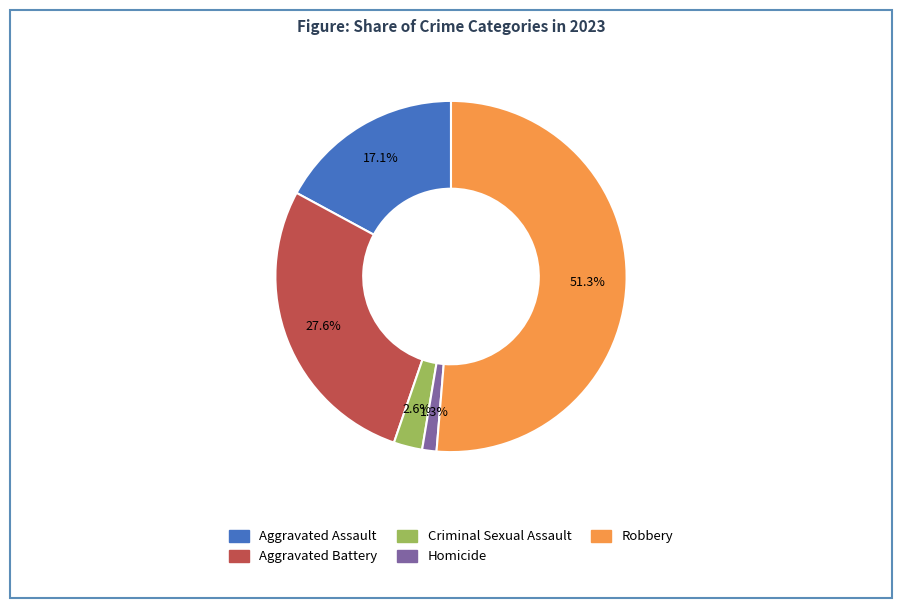

Count the number of slices in the pie.

5